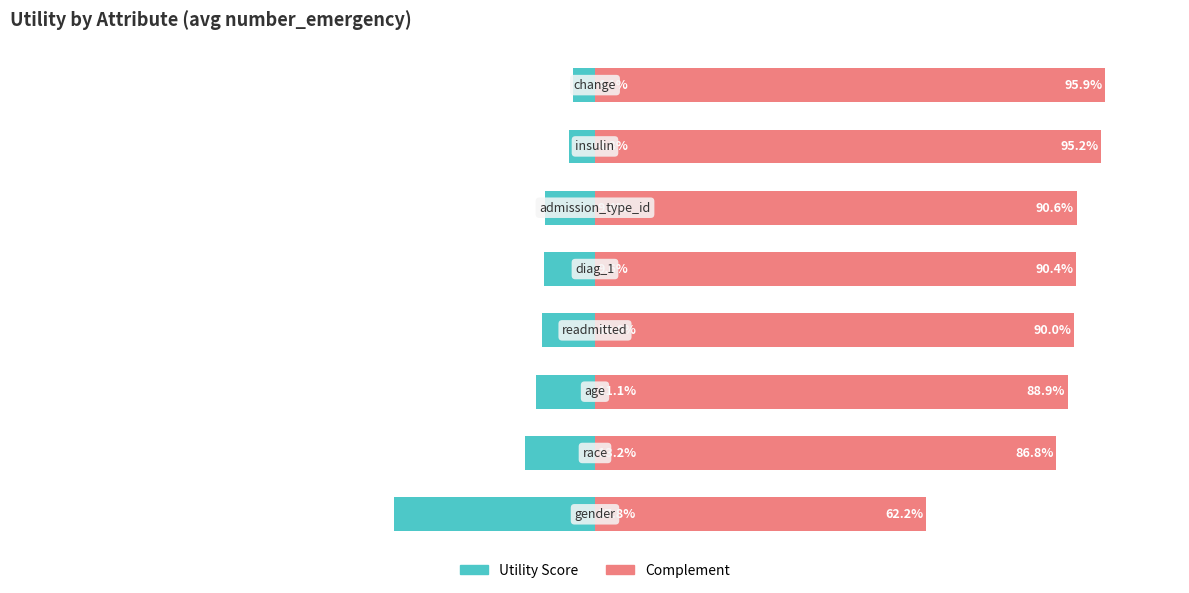

The Utility series shows -16.4 at 4. True or false?

False